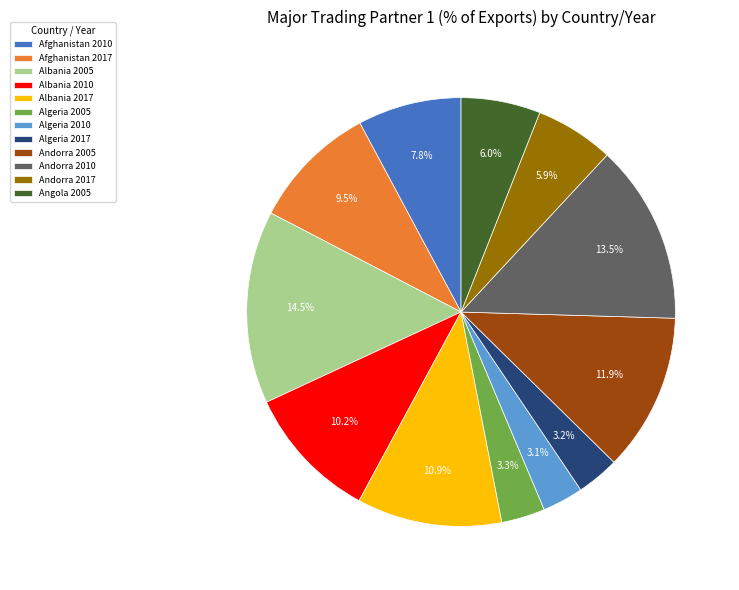

Between Albania 2005 and Albania 2017, which is larger?

Albania 2005